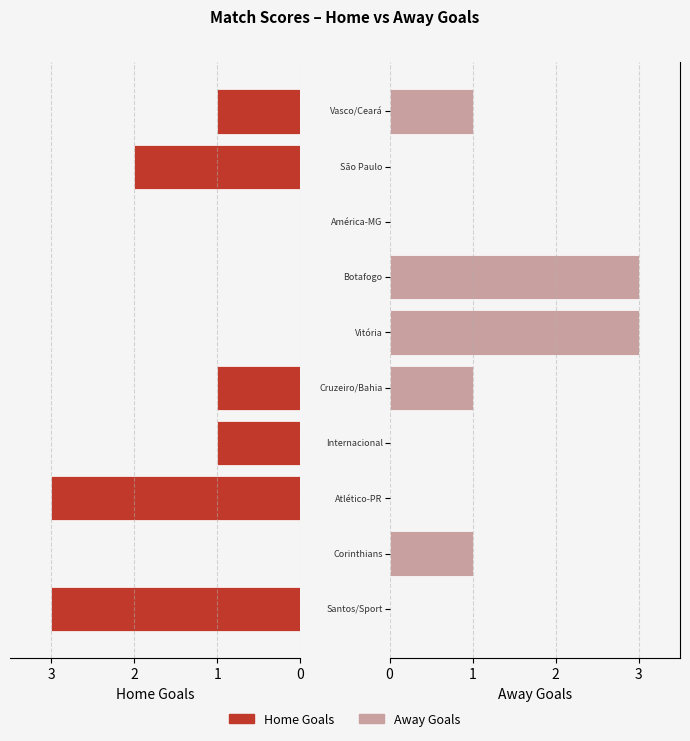

Rank the series by their maximum value, from highest to lowest.

Home Goals, Away Goals